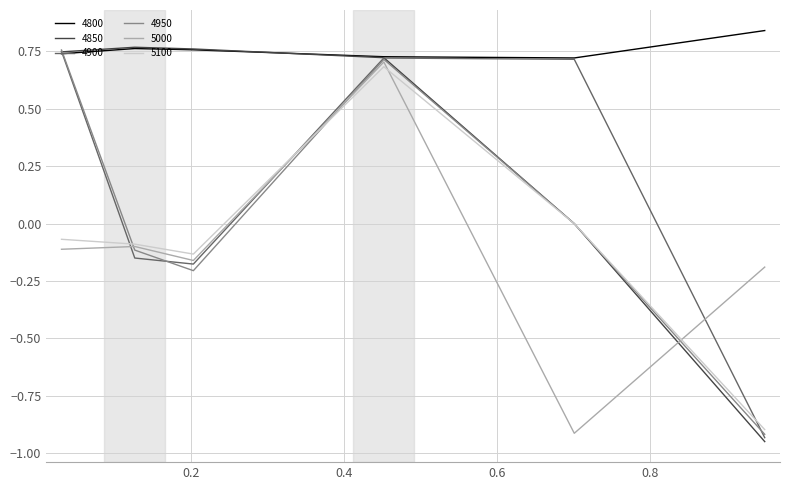

Count the number of data series in this chart.

6